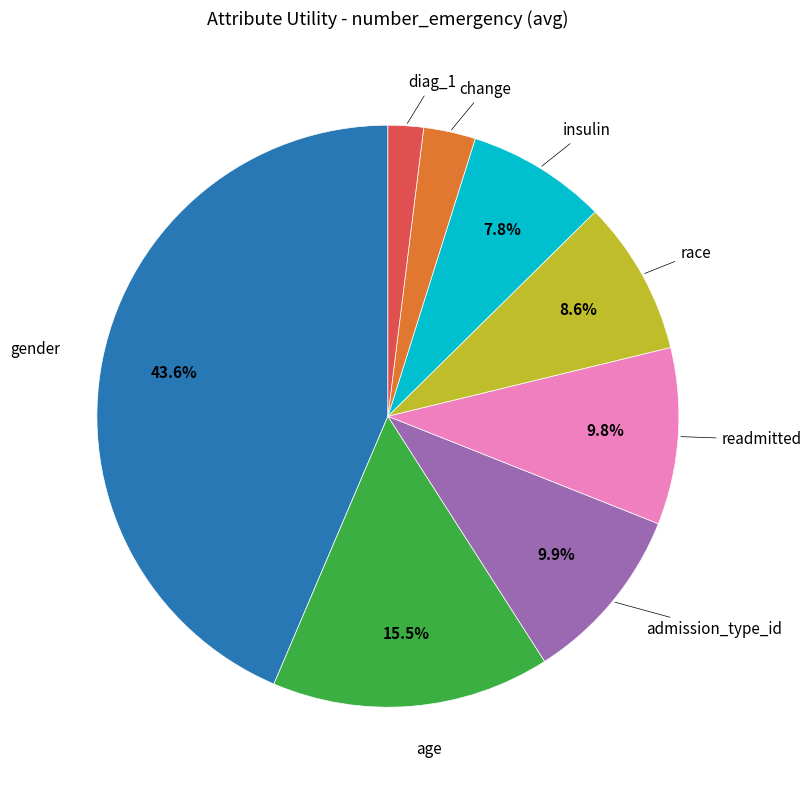

Is there any slice that represents more than half of the pie?

No